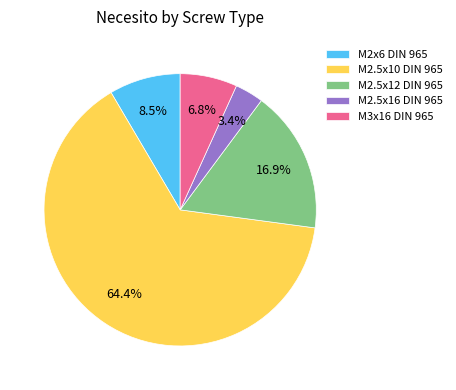

How much of the chart is everything except M2.5x12 DIN 965?

83.1%